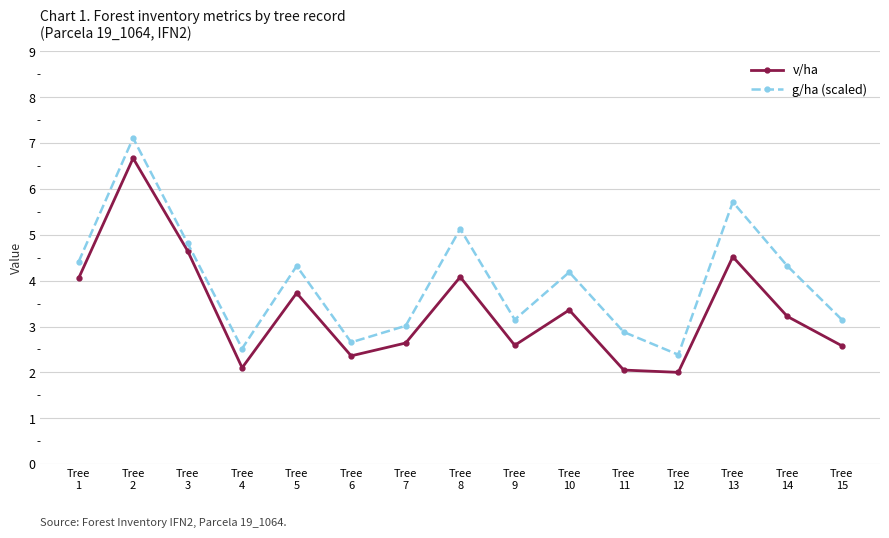

What is the value of the g/ha (scaled) point at the 3rd from the left?

4.8